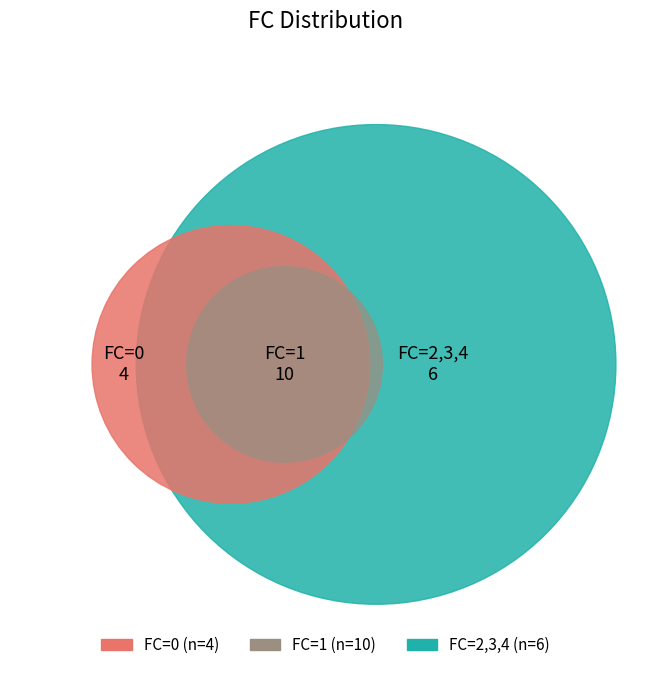

Between 0 and 1, which is larger?

1